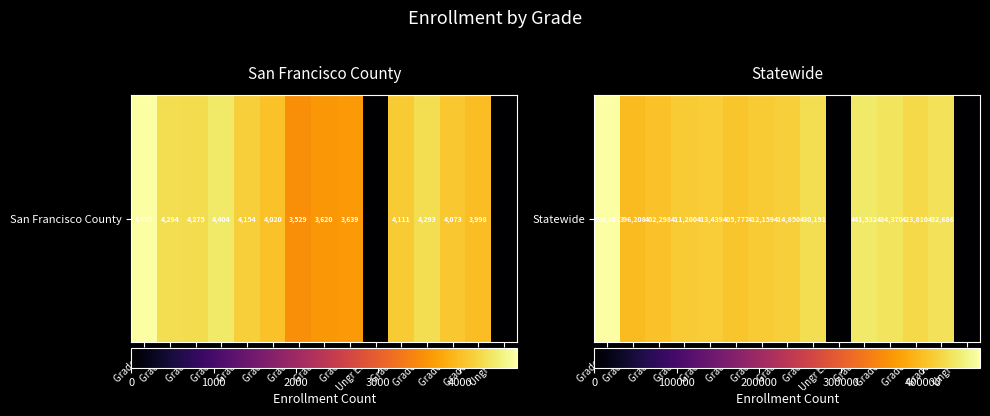

Which label corresponds to the largest value in the chart?

Grade K